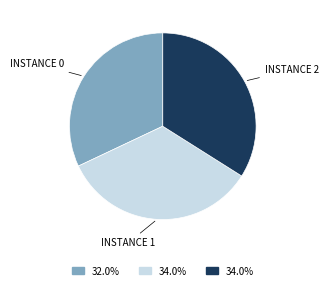

Is there any slice that represents more than half of the pie?

No